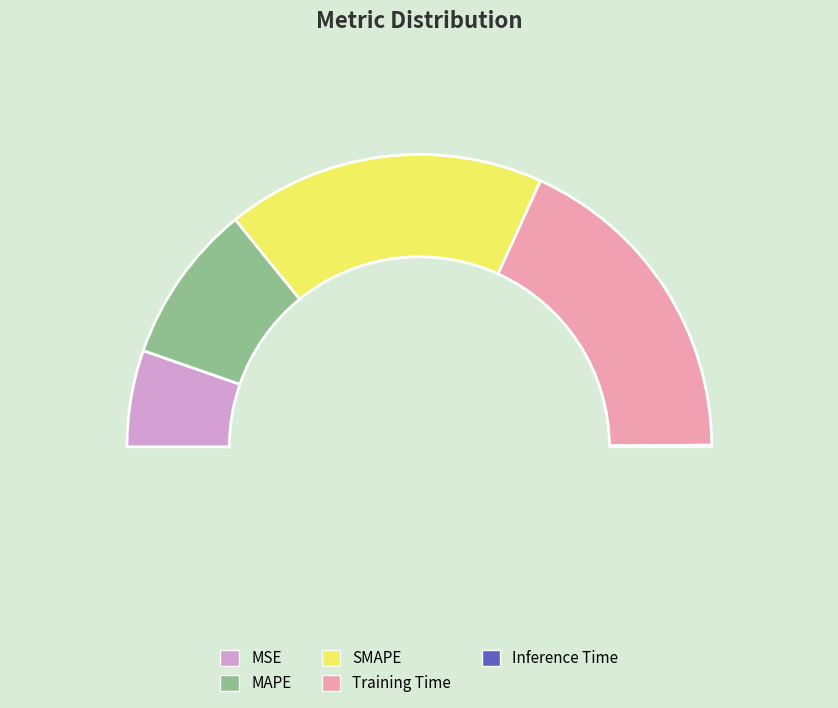

To the nearest percent, what is the difference between the MAPE and SMAPE slice percentages?

18%